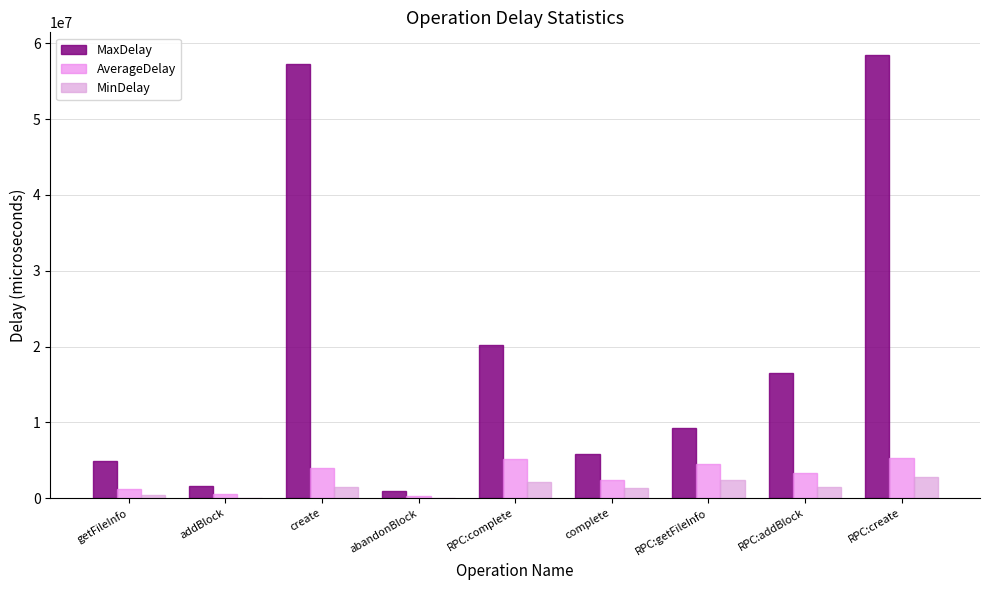

What position from the right is RPC:getFileInfo?

3